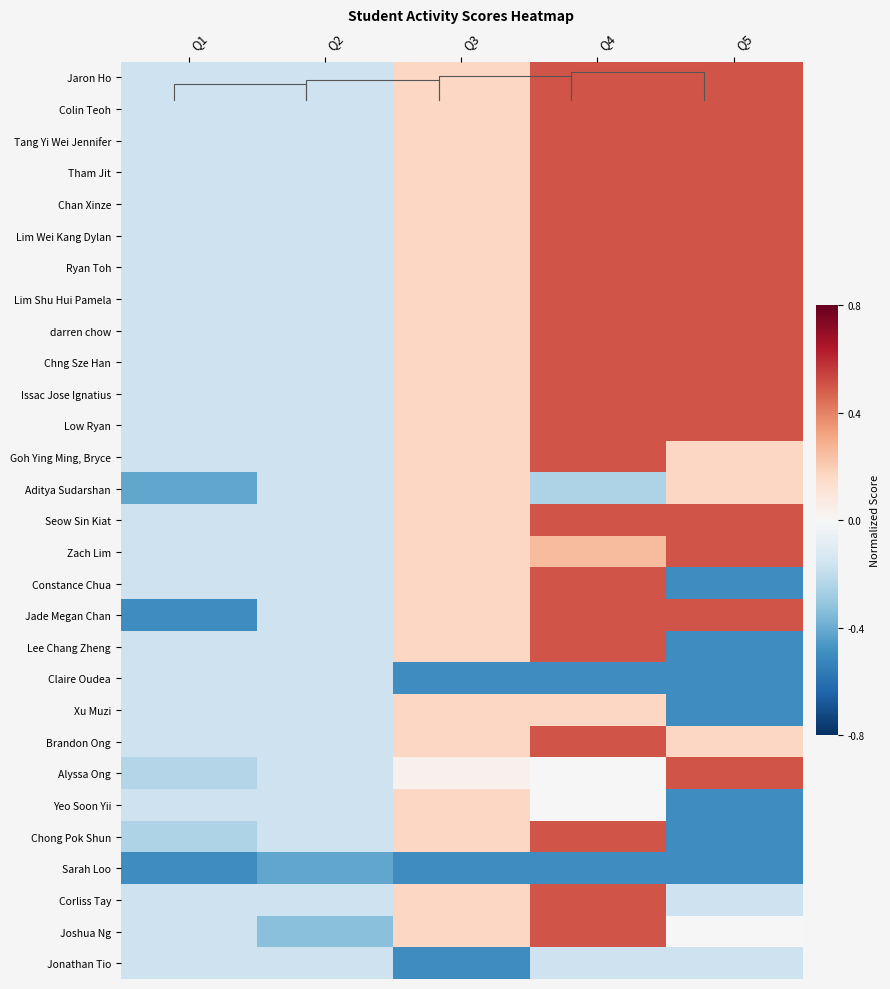

What is the highest value of the Brandon Ong series?

0.5